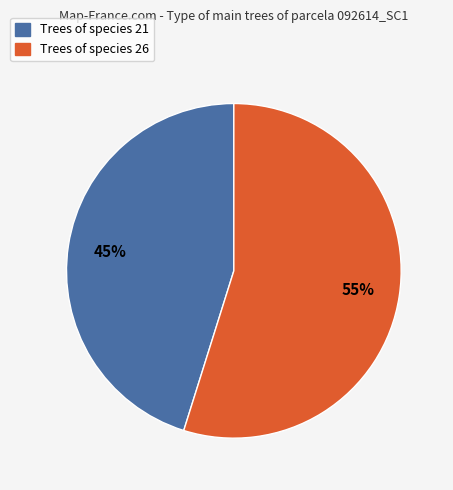

Which slice is the largest?

Trees of species 26